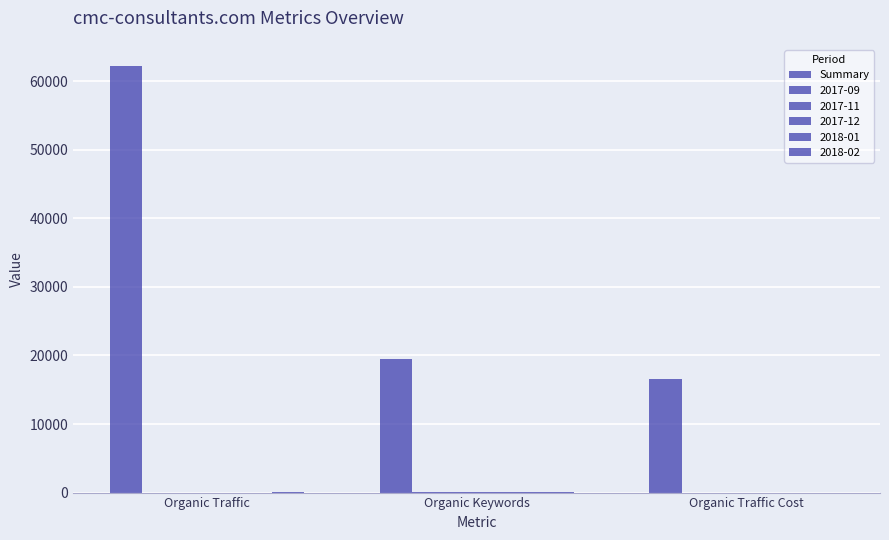

Are the bars grouped side by side (vs. stacked)?

Yes